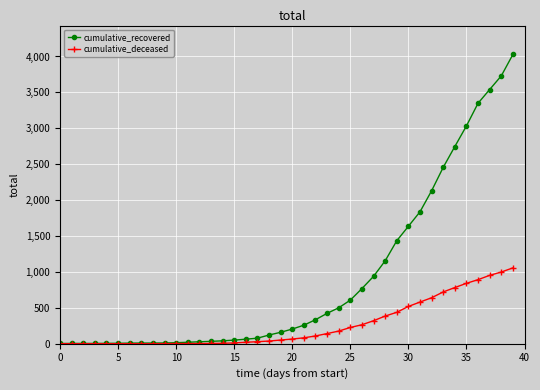

Which series has the largest range (max minus min)?

cumulative_recovered